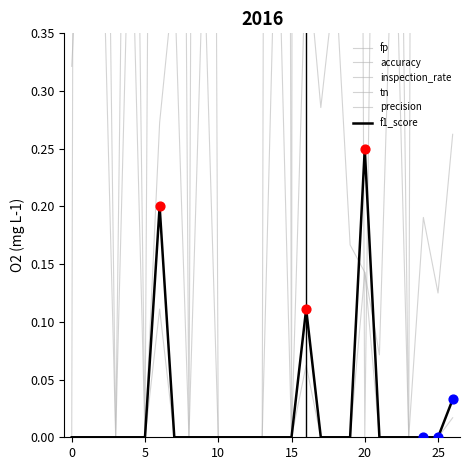

Which series has the largest total across all categories?

fp